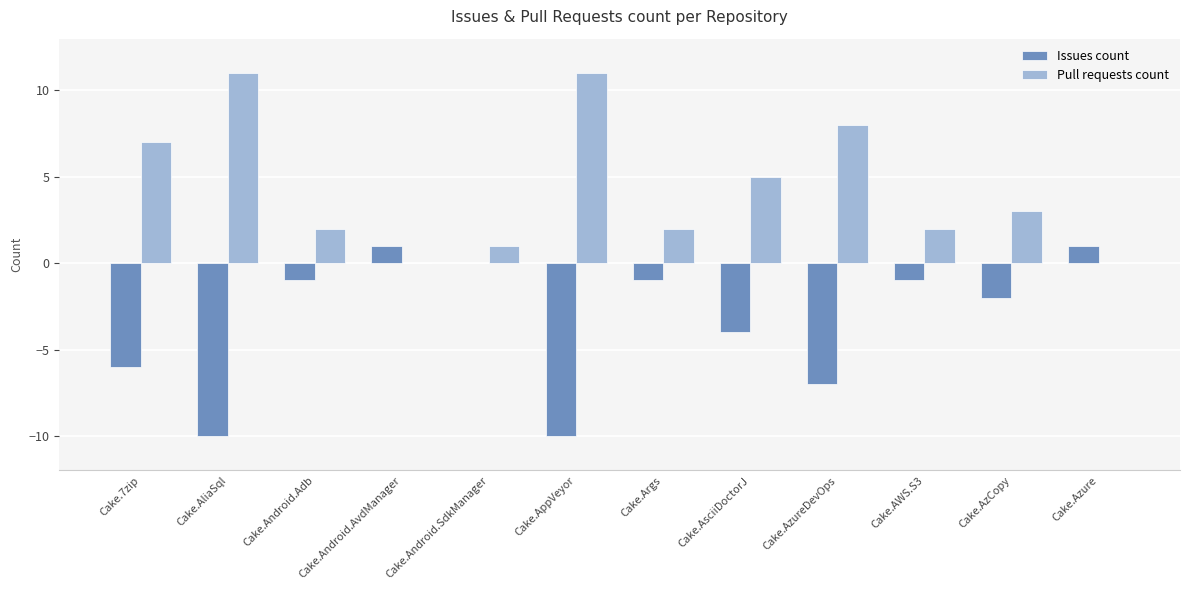

Is it true that Issues count equals 0 at Cake.Android.SdkManager?

True